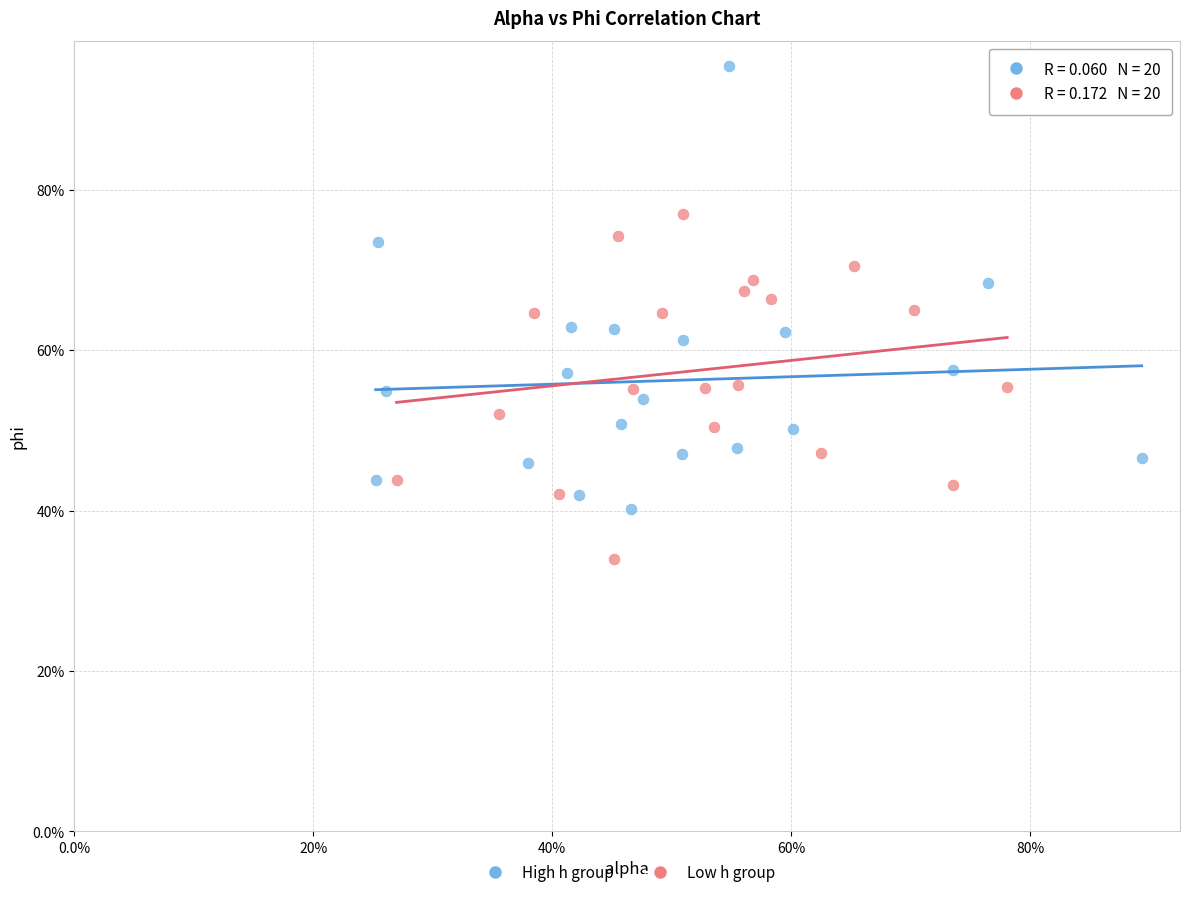

Which series has the largest Y range (max minus min)?

High h group